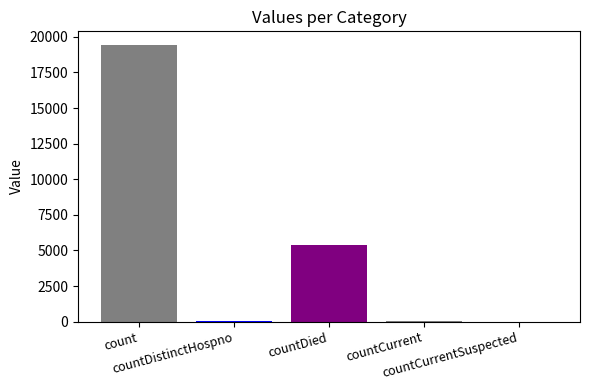

How many series are shown in this chart?

4